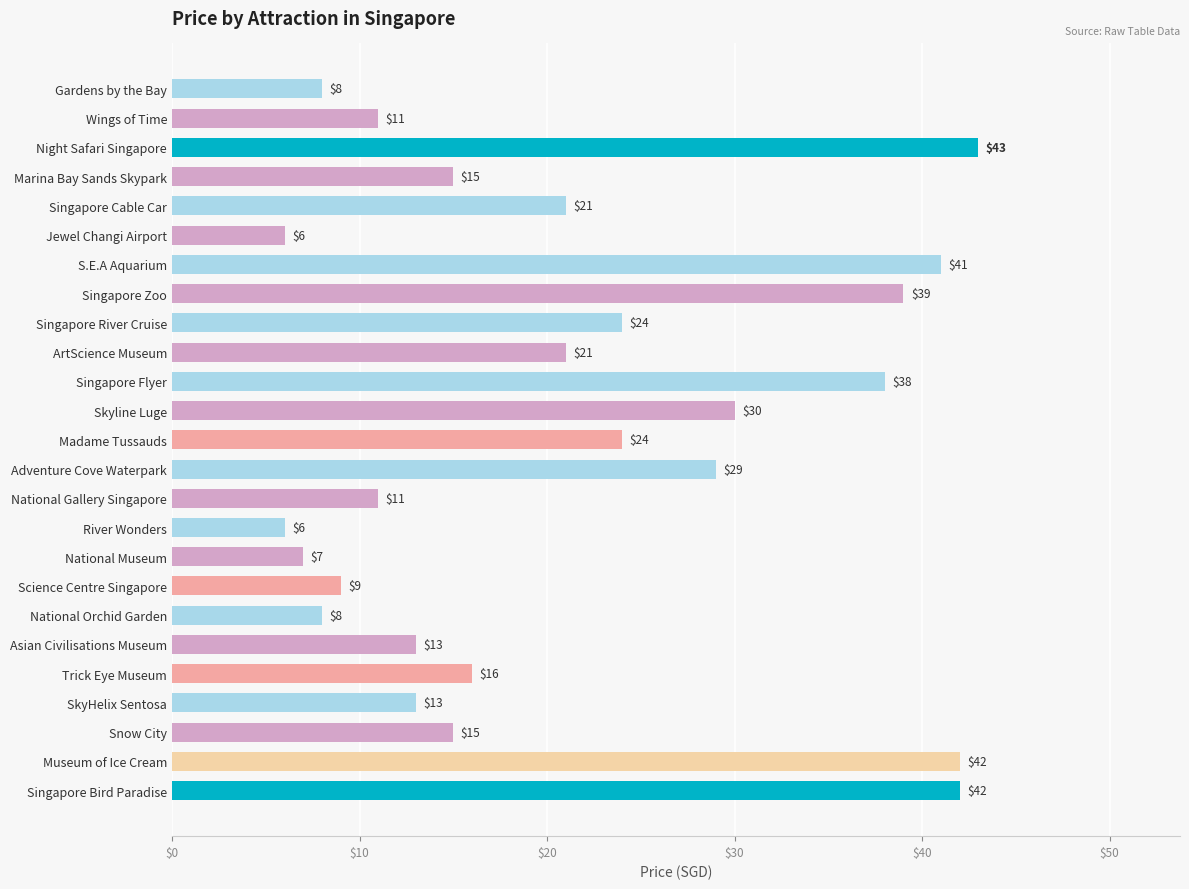

What is the difference between the maximum and minimum values?

37